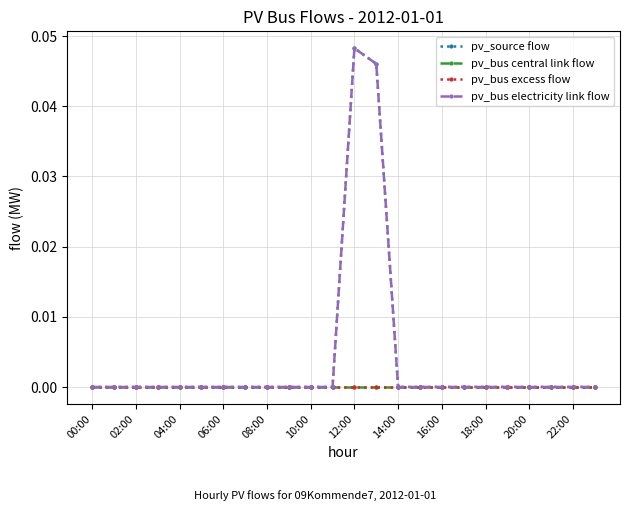

At how many categories does at least one series exceed 0?

2